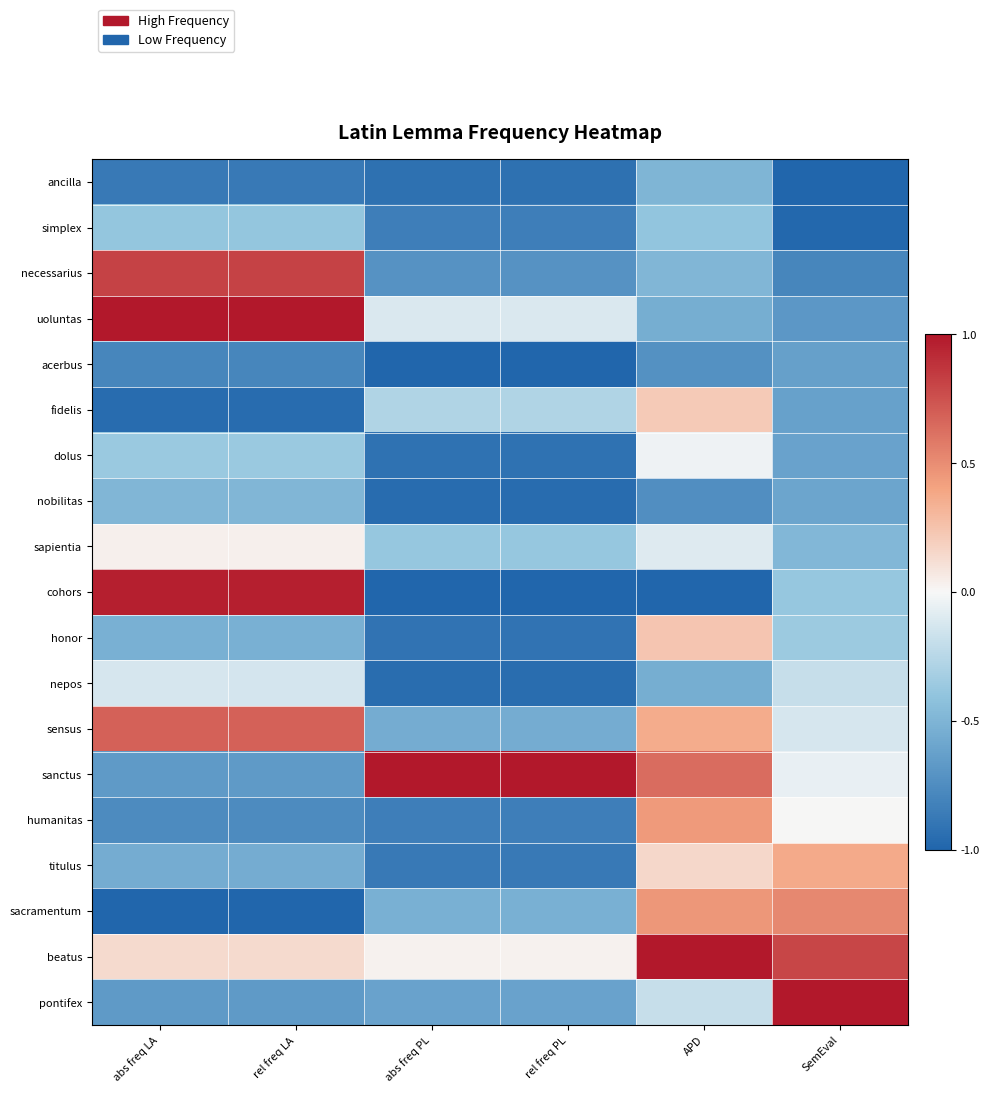

At which category is the sum across all series the highest?

APD